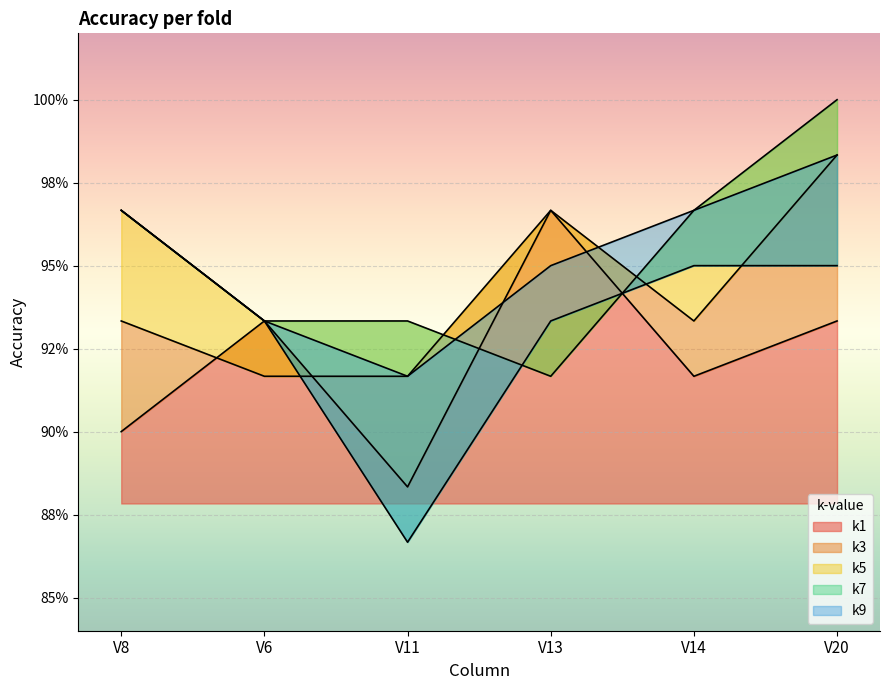

What is the minimum value for k3?

0.9